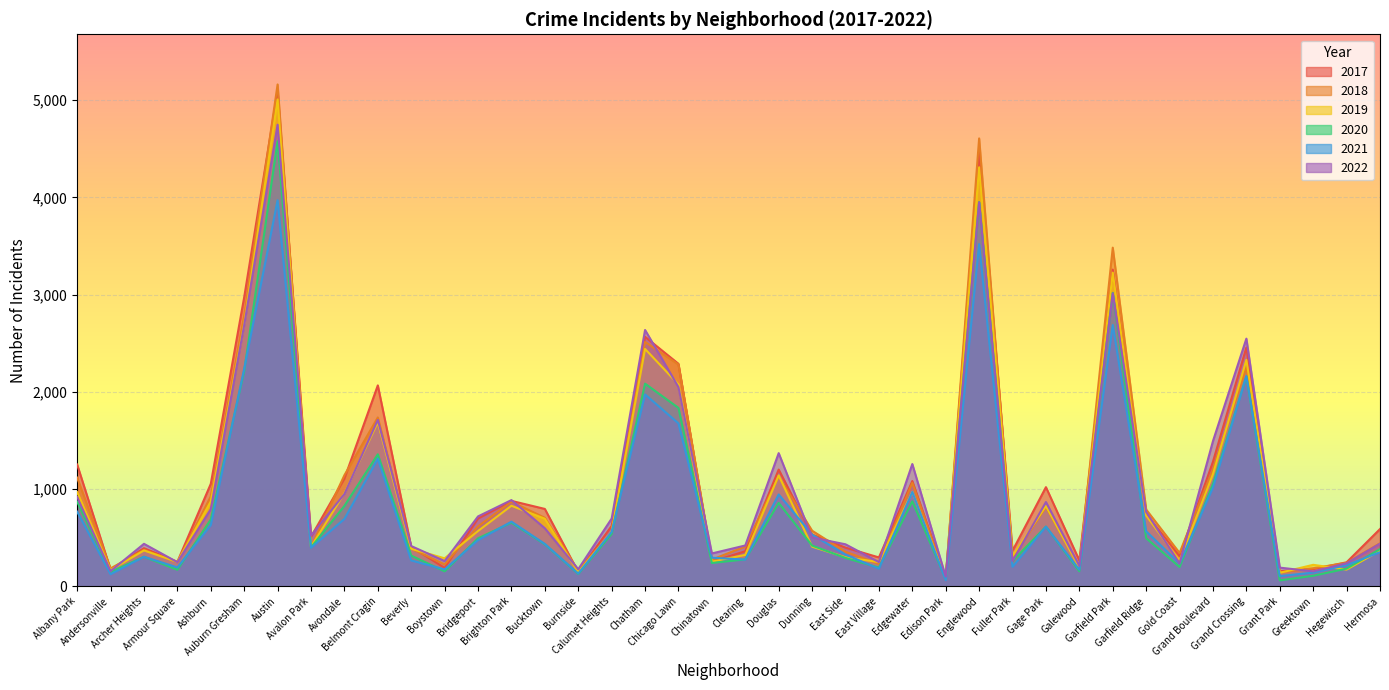

The 2020 series shows 214 at Boystown. True or false?

False